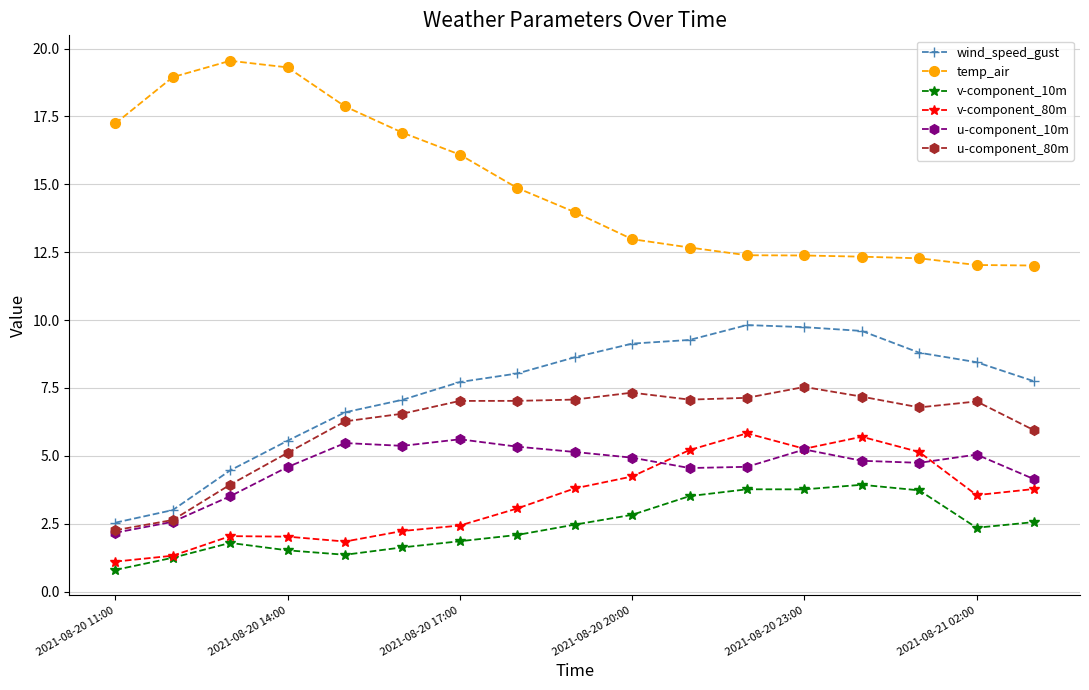

What is the value of the u-component_80m point at the 14th from the left?

7.2